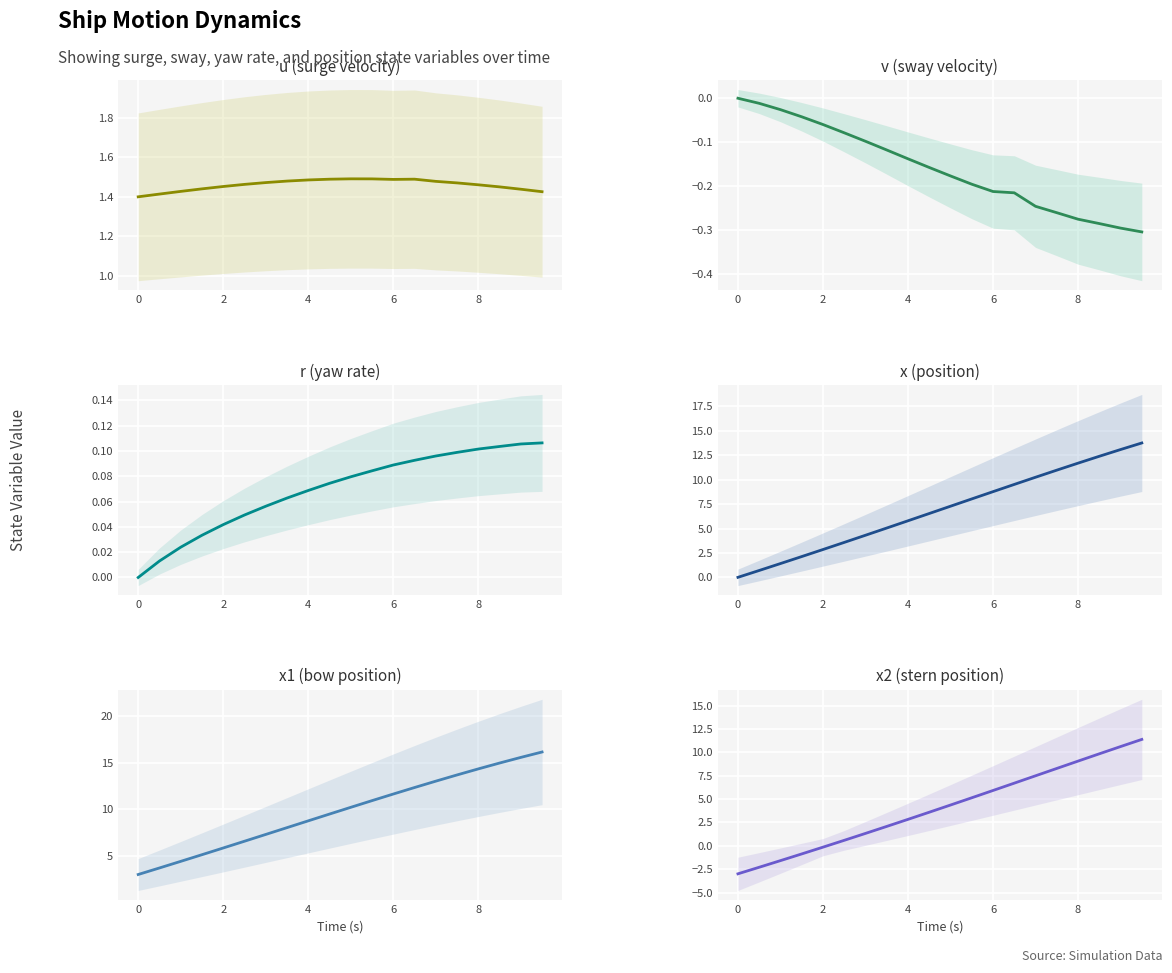

Which series has the widest spread of values?

x2